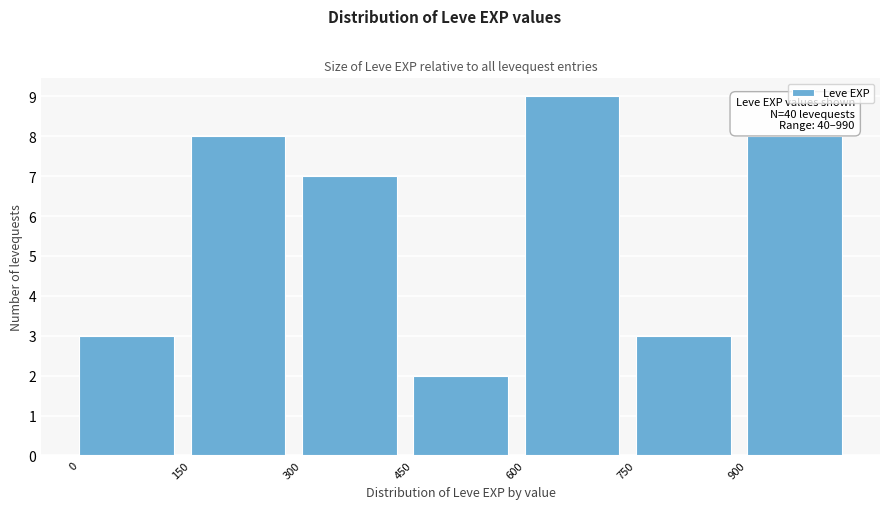

Over which range of the x-axis is the bar tallest?

600 to 750